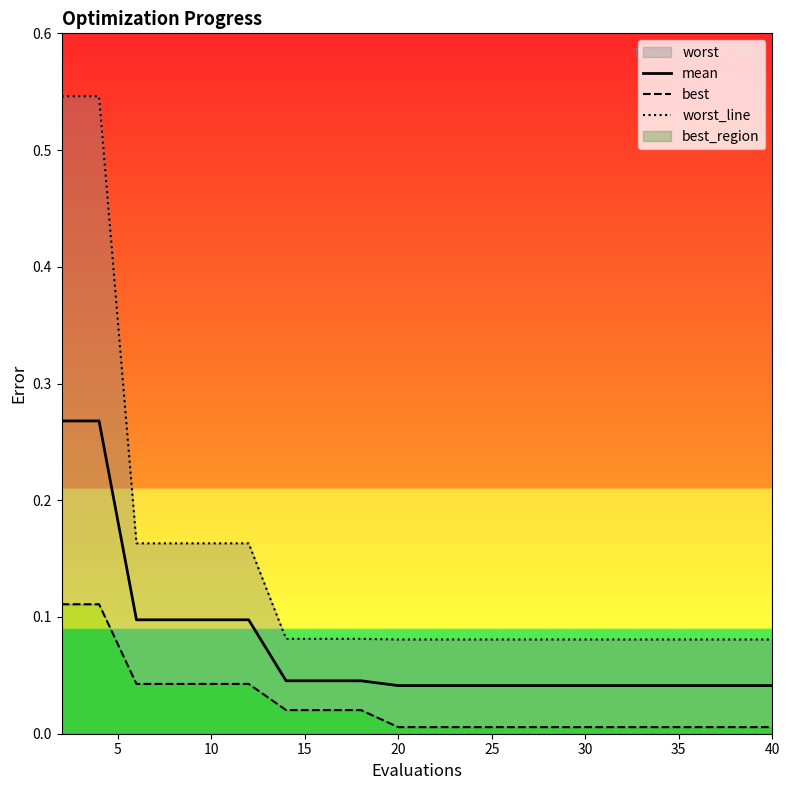

Between 35 and 30, which is larger?

35